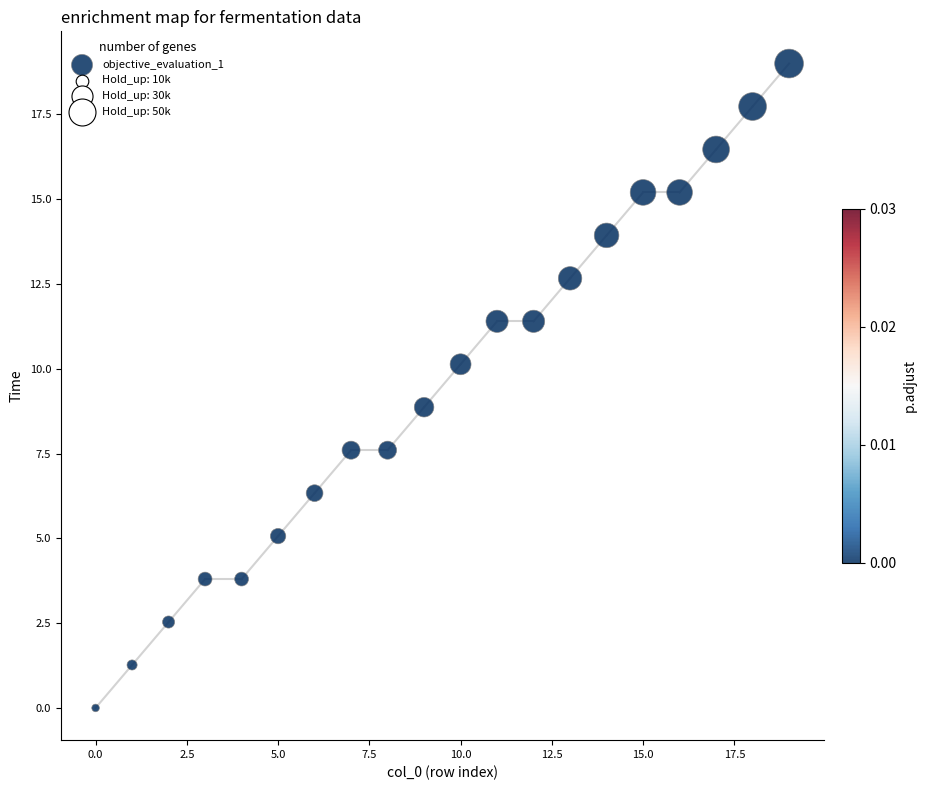

What is the range of Y values (max minus min)?

19.0